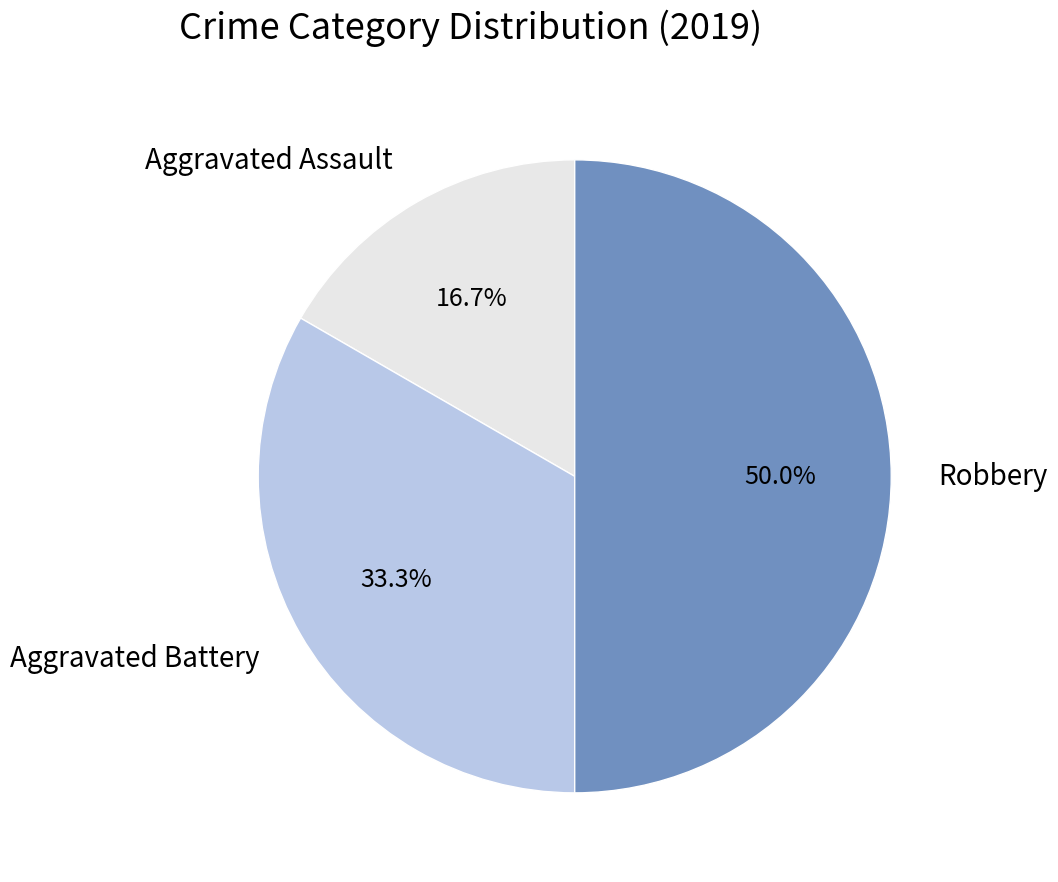

Do Robbery and Aggravated Battery together represent more than half of the pie?

Yes